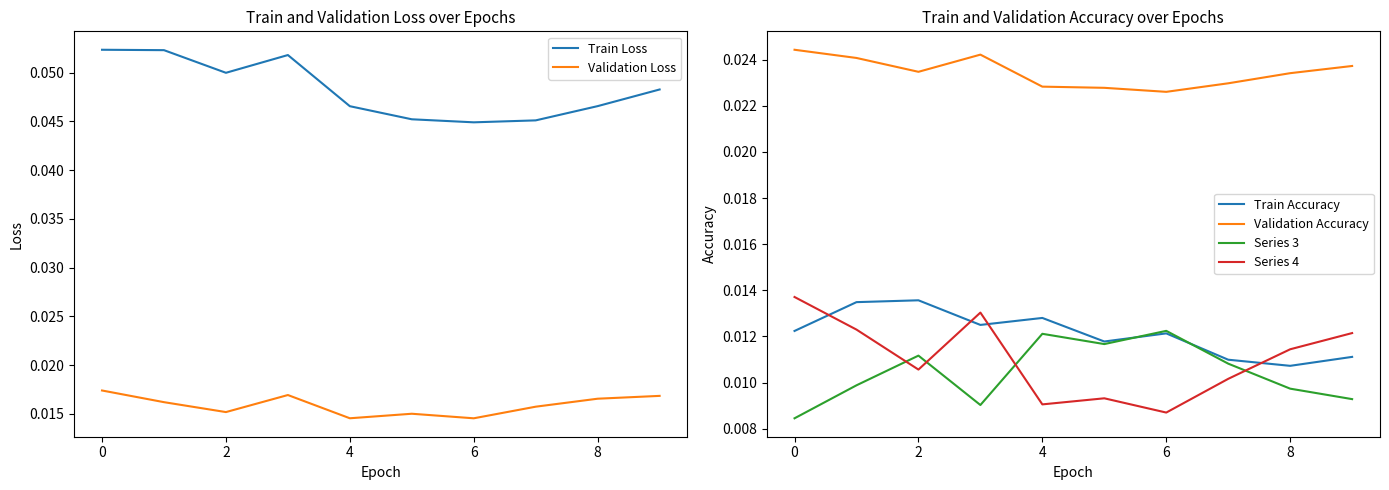

List the series in order of their peak value, lowest first.

Series 3, Train Accuracy, Series 4, Validation Loss, Validation Accuracy, Train Loss